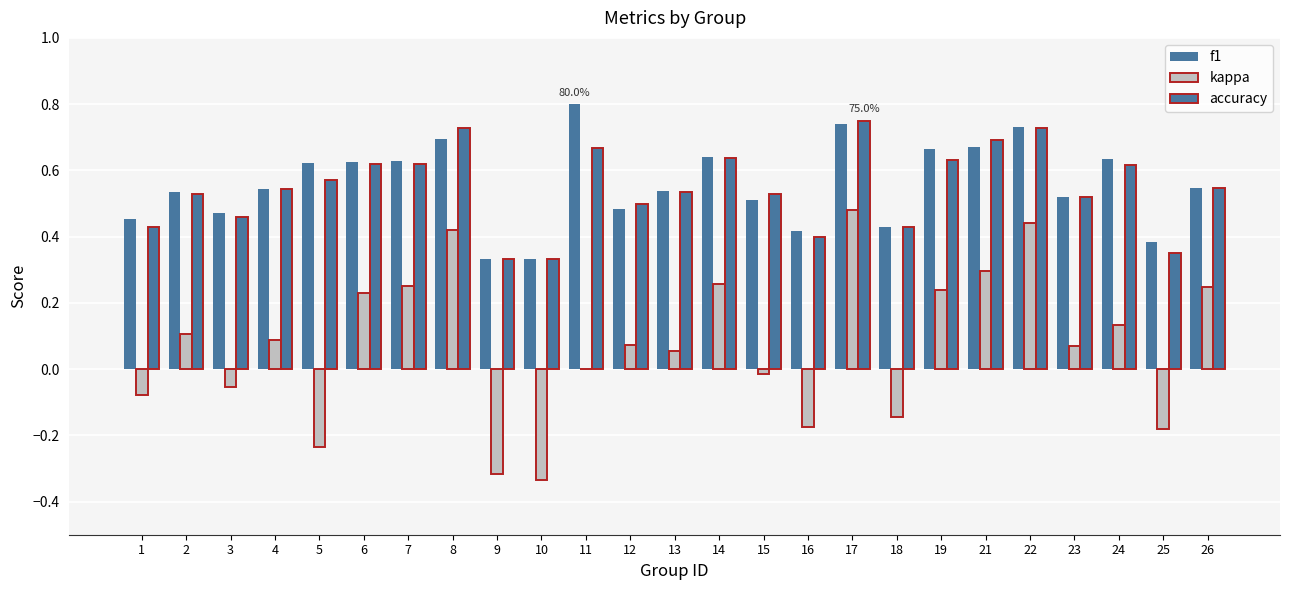

Does the chart contain stacked bars?

No